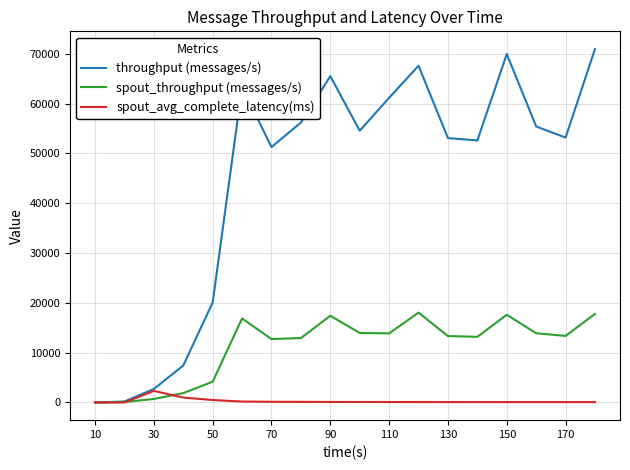

What is the maximum value for spout_avg_complete_latency(ms)?

2329.9